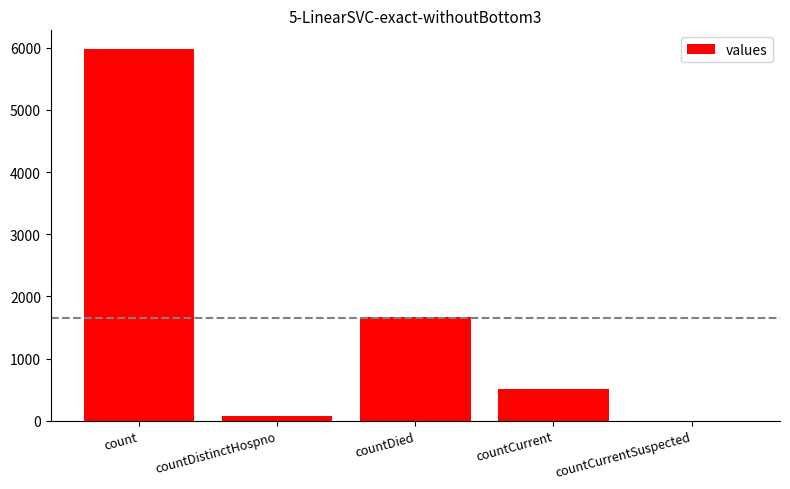

How many series are shown in this chart?

1